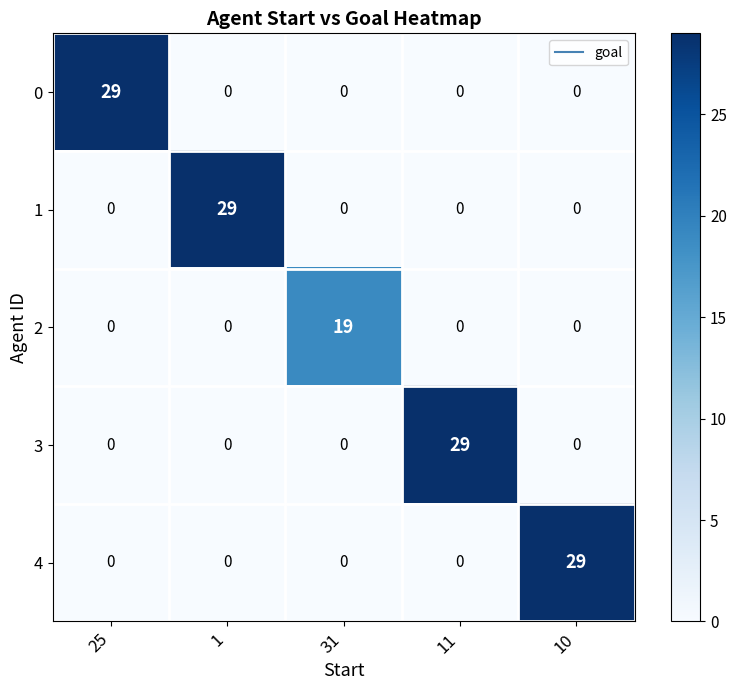

The value of 2 at 25 is 13. True or false?

False